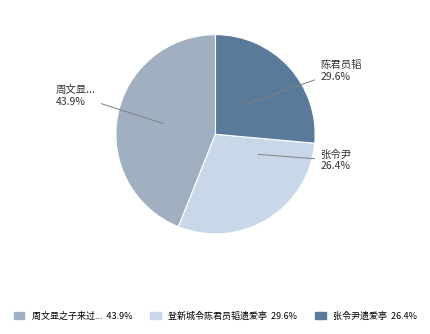

To the nearest percent, what is the combined percentage of 张令尹遗爱亭 and 登新城令陈君员韬遗爱亭?

56%